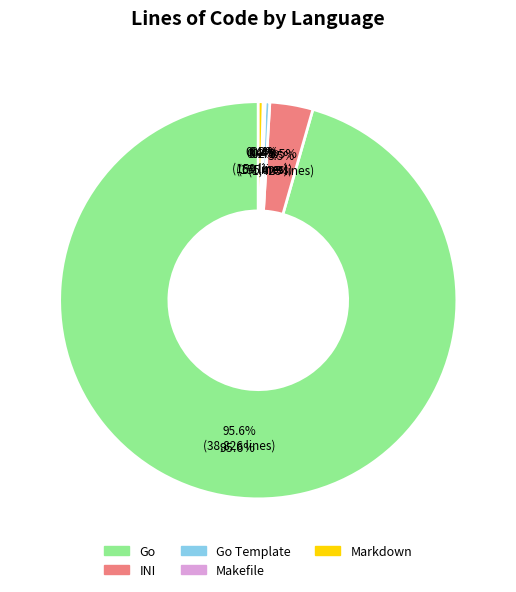

Do 7 and 1 together represent more than half of the pie?

No